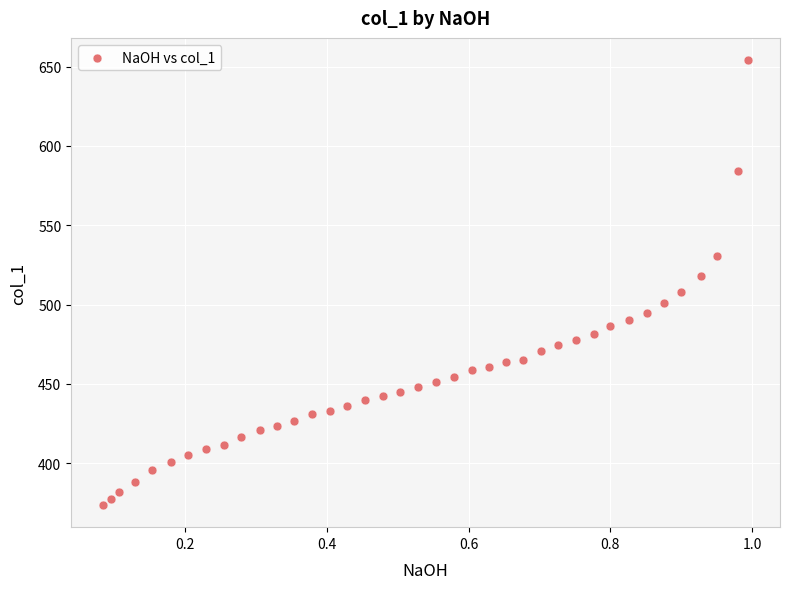

What is the range of X values (max minus min)?

0.9